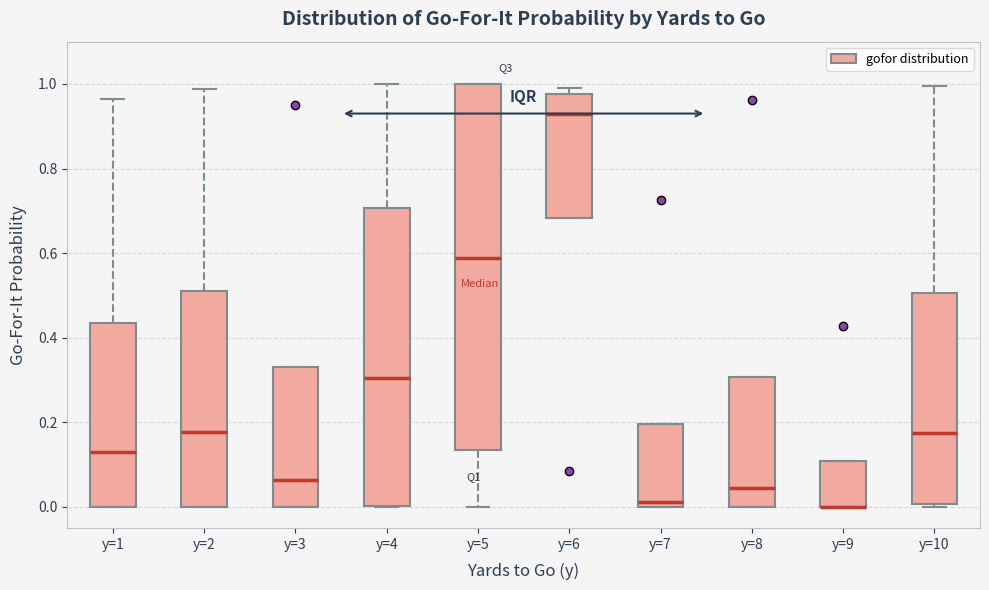

Reading left to right, read every box against the y-axis: the position of its median line, the range the box covers, and the ends of its whiskers. The values are not printed on the chart, so give them approximately, as read against the axis.

y=1: median 0.12, box 0.00 to 0.44, whiskers 0.00 to 0.96
y=2: median 0.18, box 0.00 to 0.52, whiskers 0.00 to 0.98
y=3: median 0.06, box 0.00 to 0.34, whiskers 0.00 to 0.34
y=4: median 0.30, box 0.00 to 0.70, whiskers 0.00 to 1.00
y=5: median 0.58, box 0.14 to 1.00, whiskers 0.00 to 1.00
y=6: median 0.92, box 0.68 to 0.98, whiskers 0.68 to 1.00
y=7: median 0.02, box 0.00 to 0.20, whiskers 0.00 to 0.20
y=8: median 0.04, box 0.00 to 0.30, whiskers 0.00 to 0.30
y=9: median 0.00 (drawn on the box's lower edge), box 0.00 to 0.10, whiskers 0.00 to 0.10
y=10: median 0.18, box 0.00 to 0.50, whiskers 0.00 to 1.00